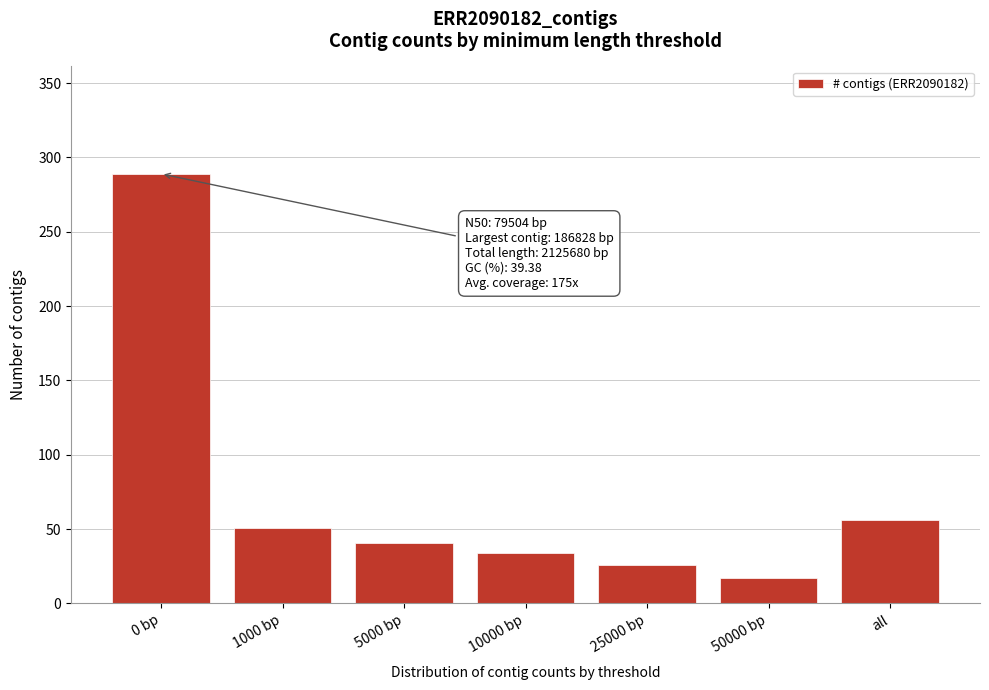

Reading left to right, transcribe all the data shown in this chart.

289	51	41	34	26	17	56